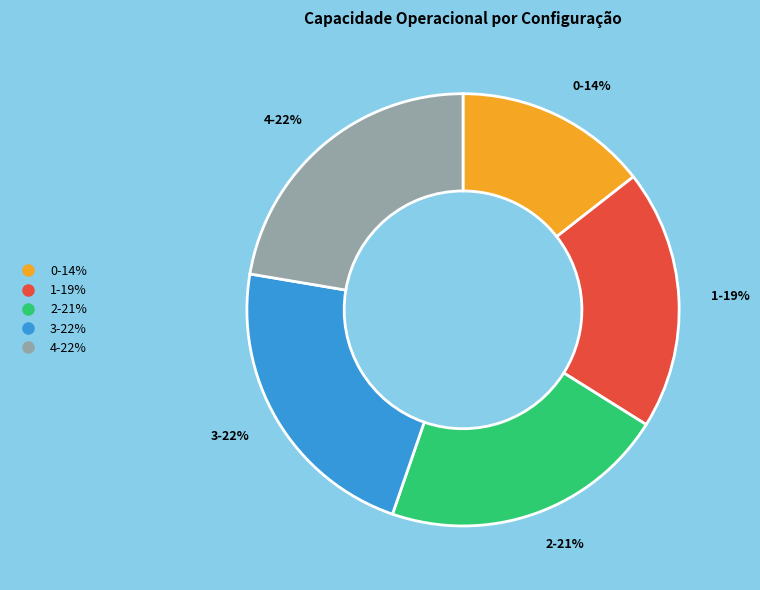

How many segments does this pie chart have?

5